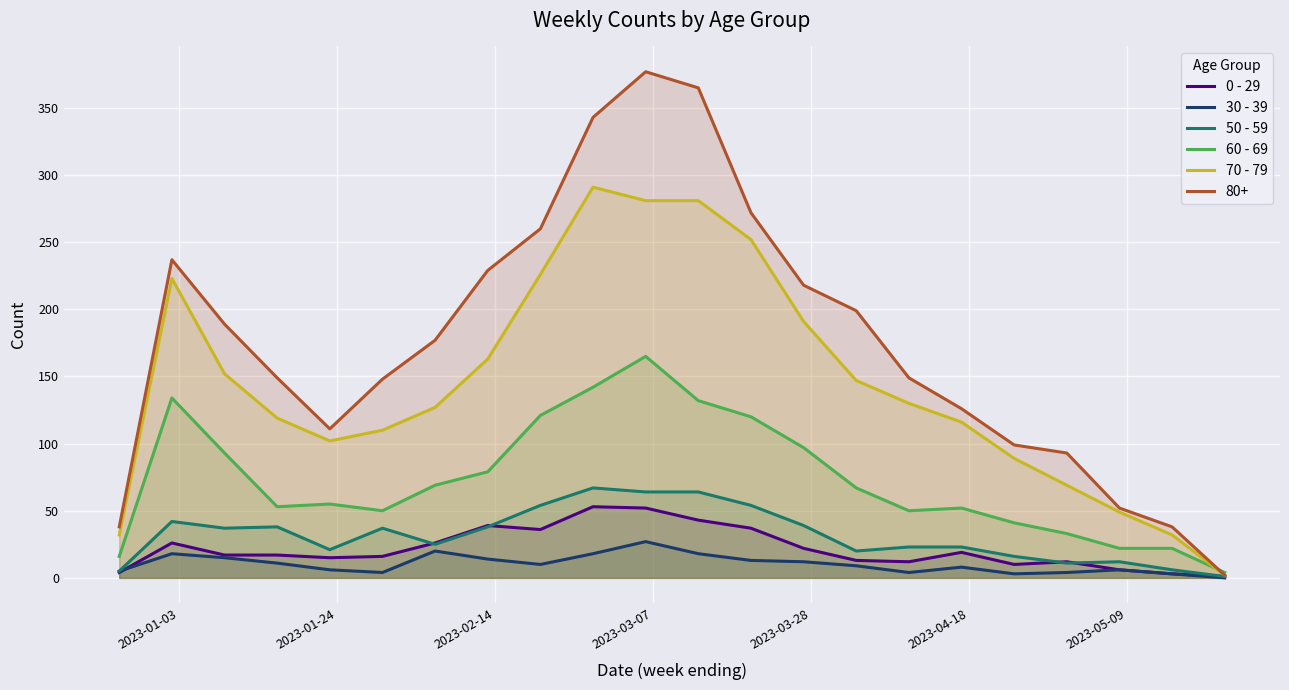

What is the maximum value shown in the chart?

377